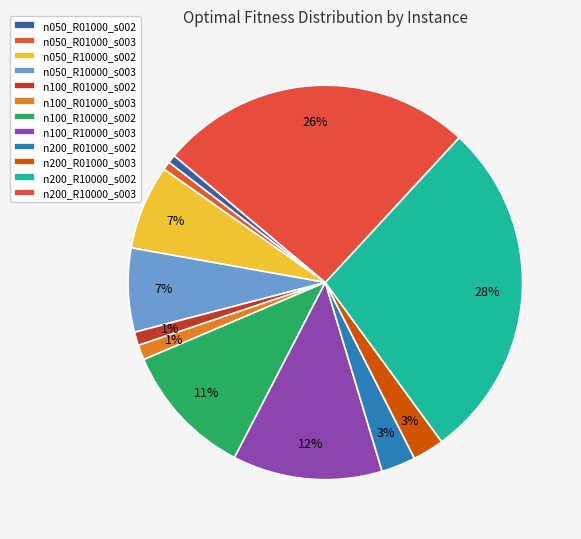

How many slices are in this pie chart?

12